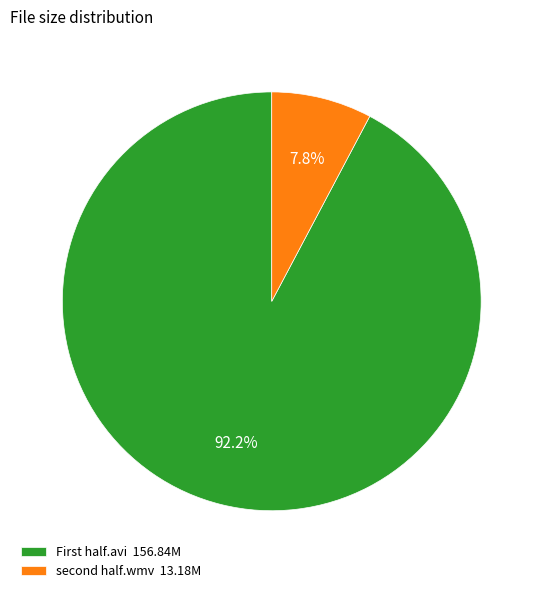

Count the number of slices in the pie.

2